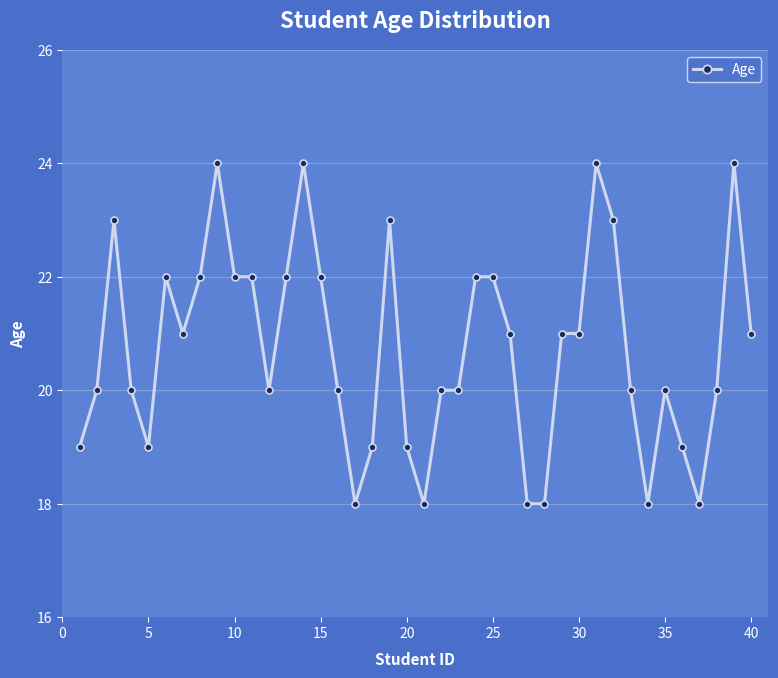

True or false: the data has more than 1 interior local peaks.

True